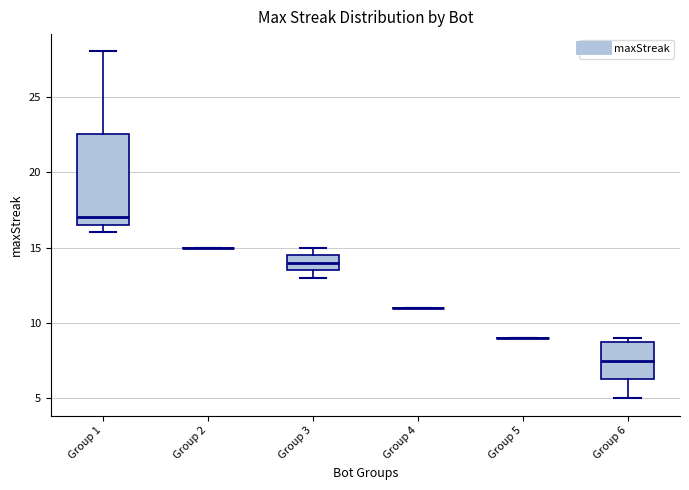

Reading left to right, transcribe this box plot: for each box, give where its median line is, the range the box spans, and where its two whiskers end, as read against the y-axis. The values are not printed on the chart, so give them approximately, as read against the axis.

Group 1: median 17.0, box 16.5 to 22.5, whiskers 16.0 to 28.0
Group 2: box collapsed to a line at 15.0, whiskers 15.0 to 15.0
Group 3: median 14.0, box 13.5 to 14.5, whiskers 13.0 to 15.0
Group 4: box collapsed to a line at 11.0, whiskers 11.0 to 11.0
Group 5: box collapsed to a line at 9.0, whiskers 9.0 to 9.0
Group 6: median 7.5, box 6.5 to 9.0, whiskers 5.0 to 9.0 (just above the box's upper edge)